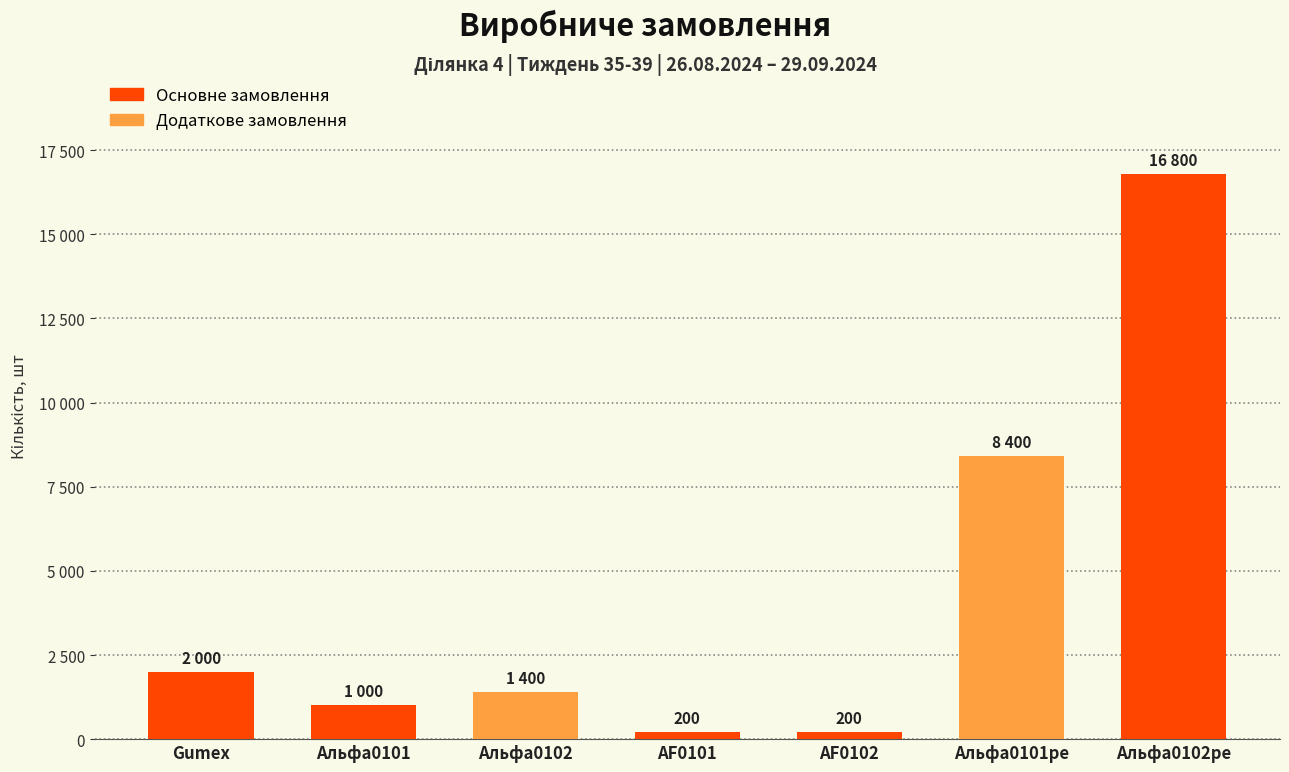

Which category has the highest value across all series?

Альфа0102pe